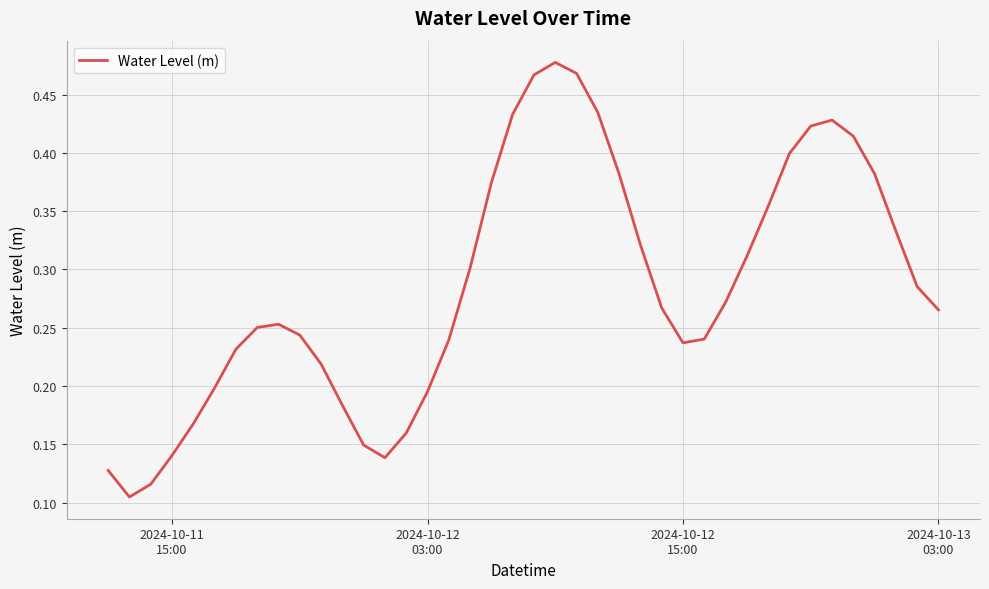

Reading left to right, what are all the values shown in this chart?

0.1	0.1	0.1	0.1	0.2	0.2	0.2	0.3	0.3	0.2	0.2	0.2	0.1	0.1	0.2	0.2	0.2	0.3	0.4	0.4	0.5	0.5	0.5	0.4	0.4	0.3	0.3	0.2	0.2	0.3	0.3	0.4	0.4	0.4	0.4	0.4	0.4	0.3	0.3	0.3